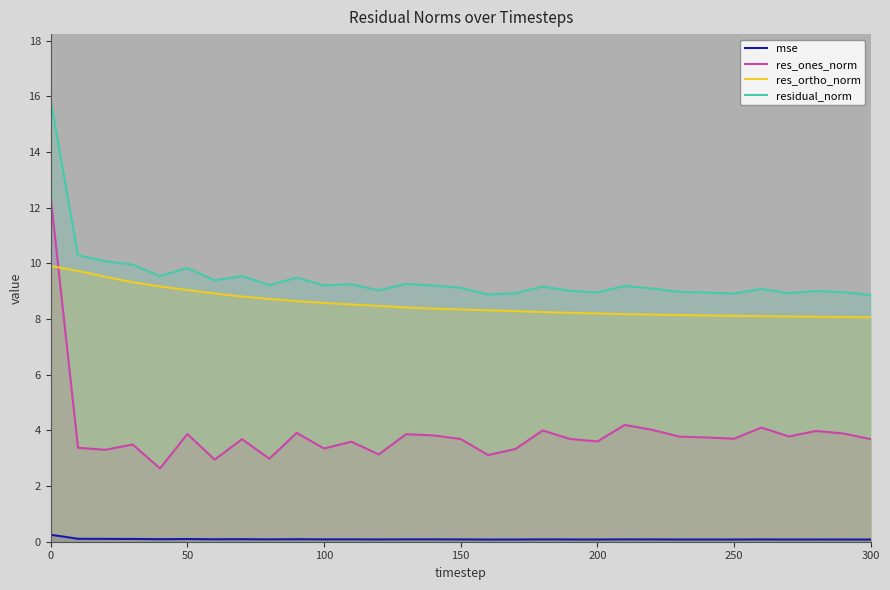

True or false: res_ones_norm has more than 0 interior local peaks.

True